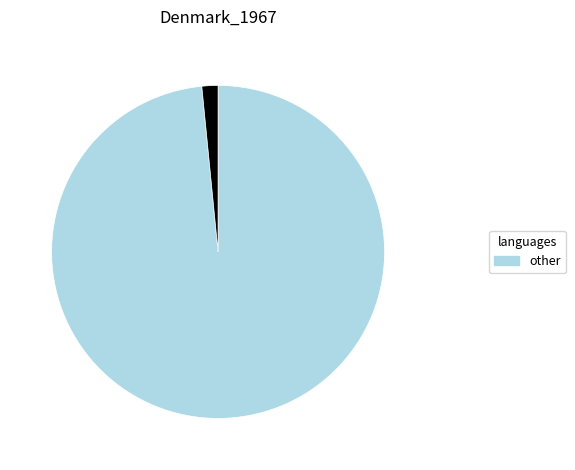

How many slices are in this pie chart?

2